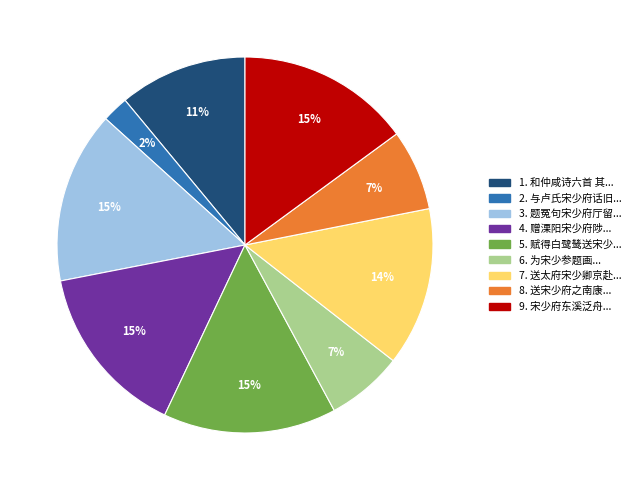

To the nearest percent, what is the difference between the largest and smallest slice percentages?

13%